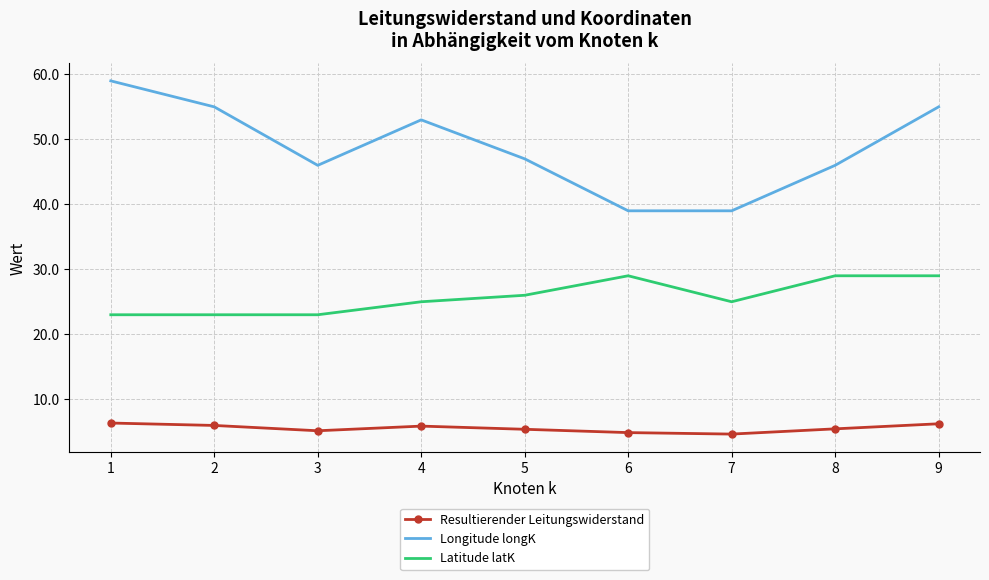

What is the difference between the Longitude longK values at 3 and 6?

7.0